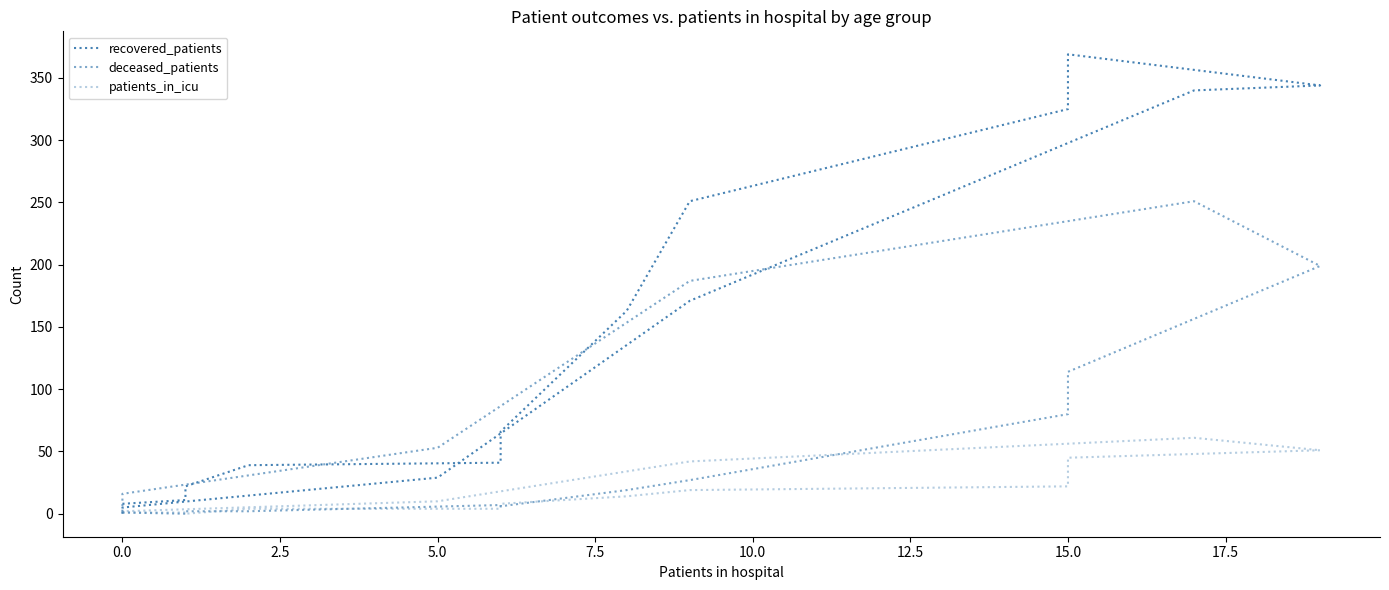

How many series are shown in this chart?

3